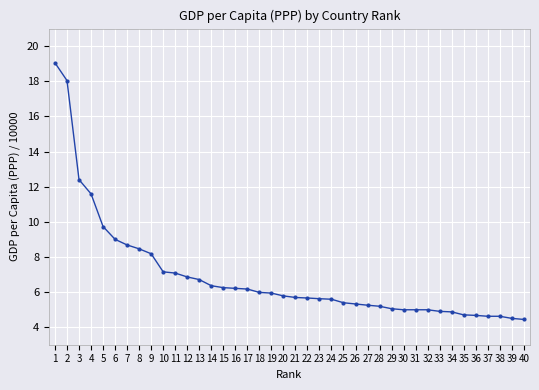

What is the value of the 13th point from the left?

6.7